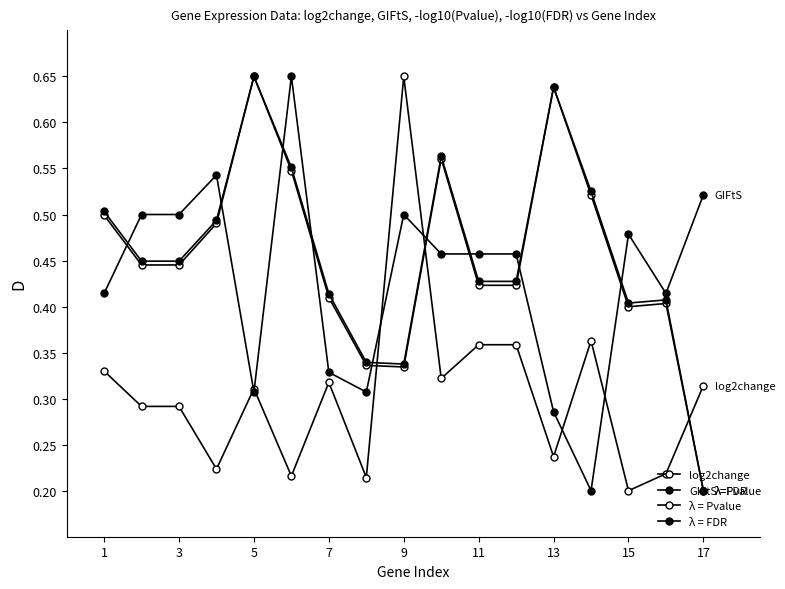

How many lines are shown in the chart?

4